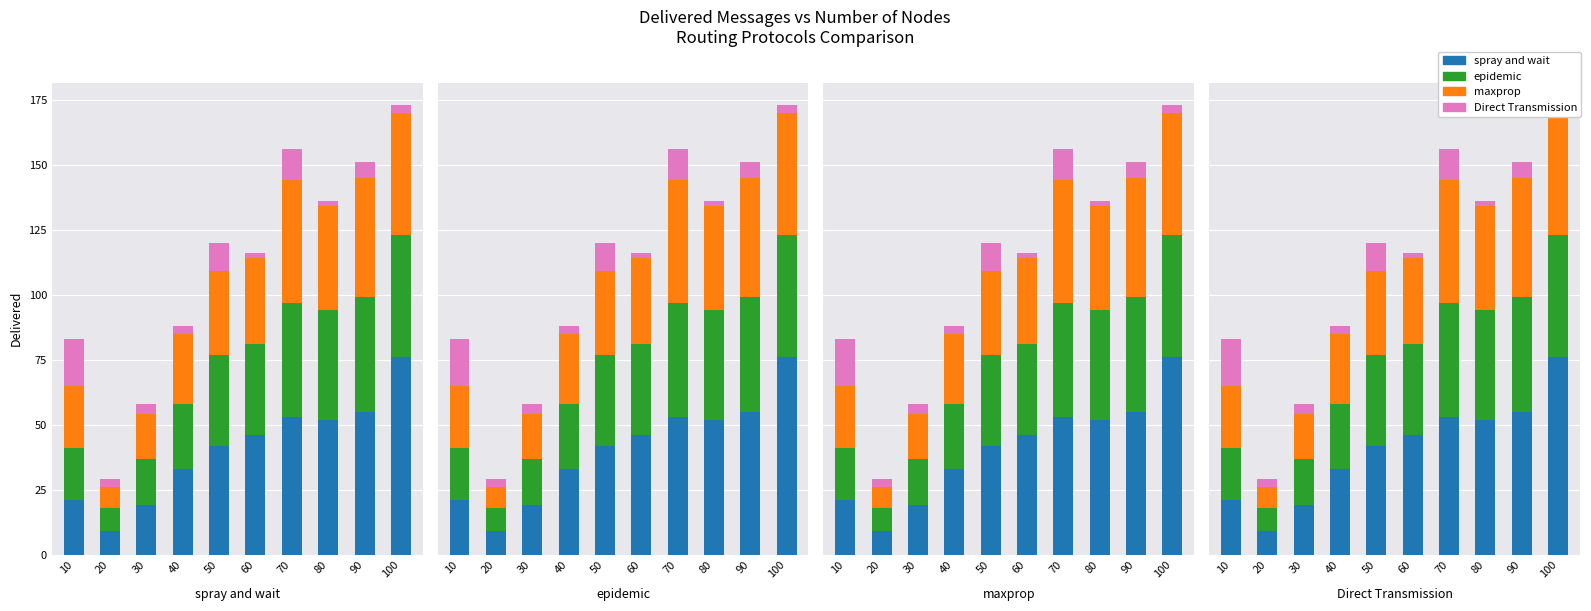

Reading right to left, transcribe all the data shown in this chart.

spray and wait: 76	55	52	53	46	42	33	19	9	21
epidemic: 47	44	42	44	35	35	25	18	9	20
maxprop: 47	46	40	47	33	32	27	17	8	24
Direct Transmission: 3	6	2	12	2	11	3	4	3	18